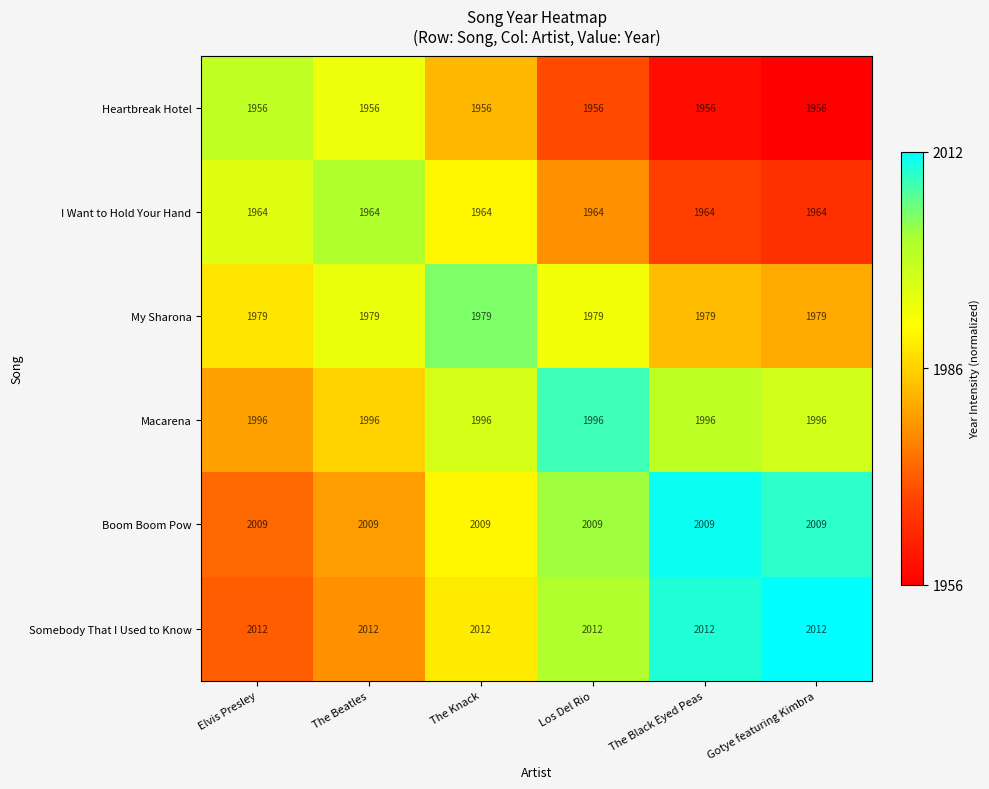

List the series in order of their peak value, highest first.

Somebody That I Used to Know, Boom Boom Pow, Macarena, My Sharona, I Want to Hold Your Hand, Heartbreak Hotel